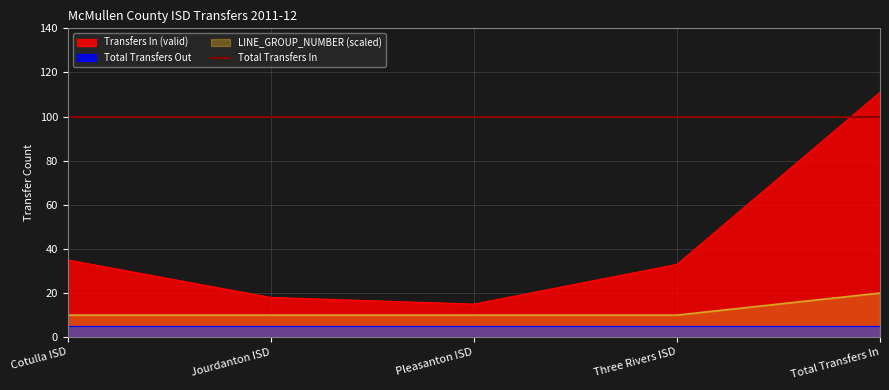

What is the minimum value for LINE_GROUP_NUMBER (scaled)?

10